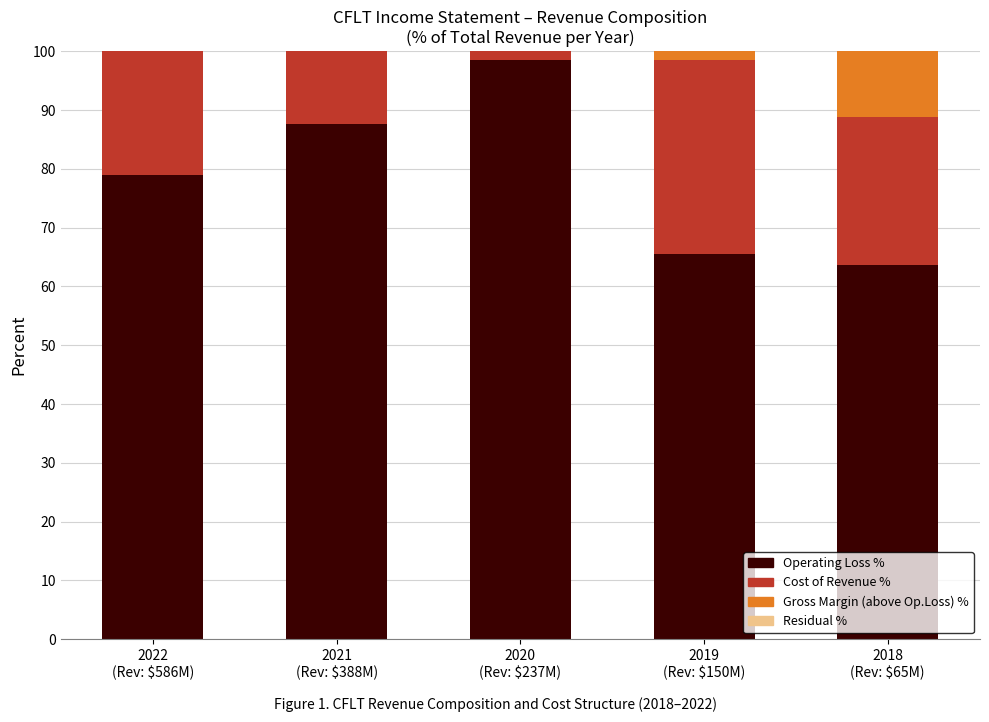

True or false: Gross Margin Above Op.Loss % has a value of 6.5 at 2018
(Rev: $65M).

False